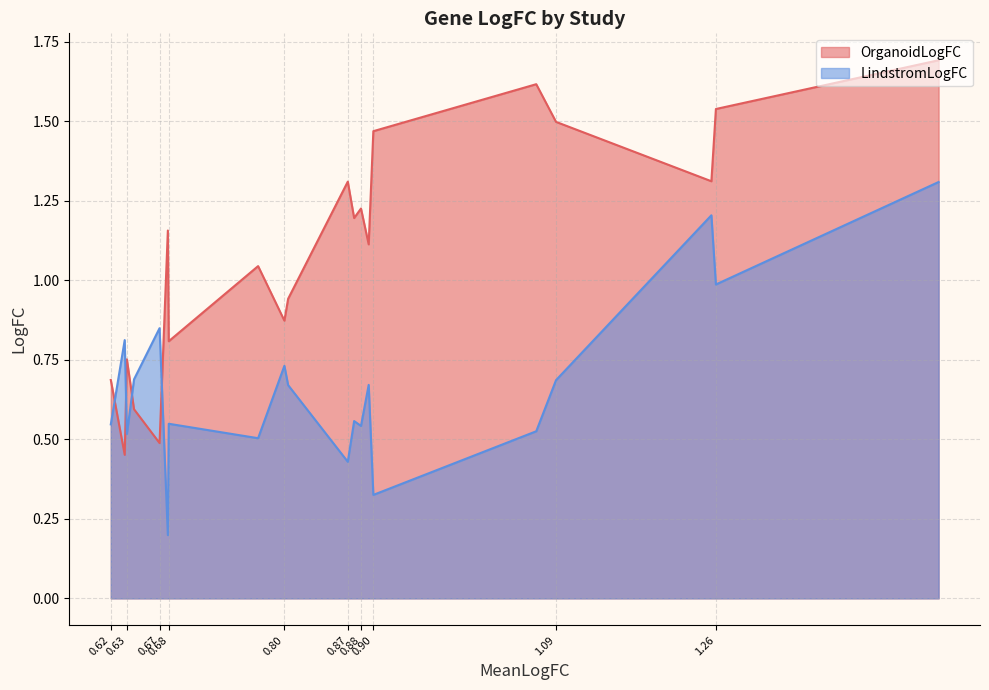

Which series has the largest total across all categories?

OrganoidLogFC